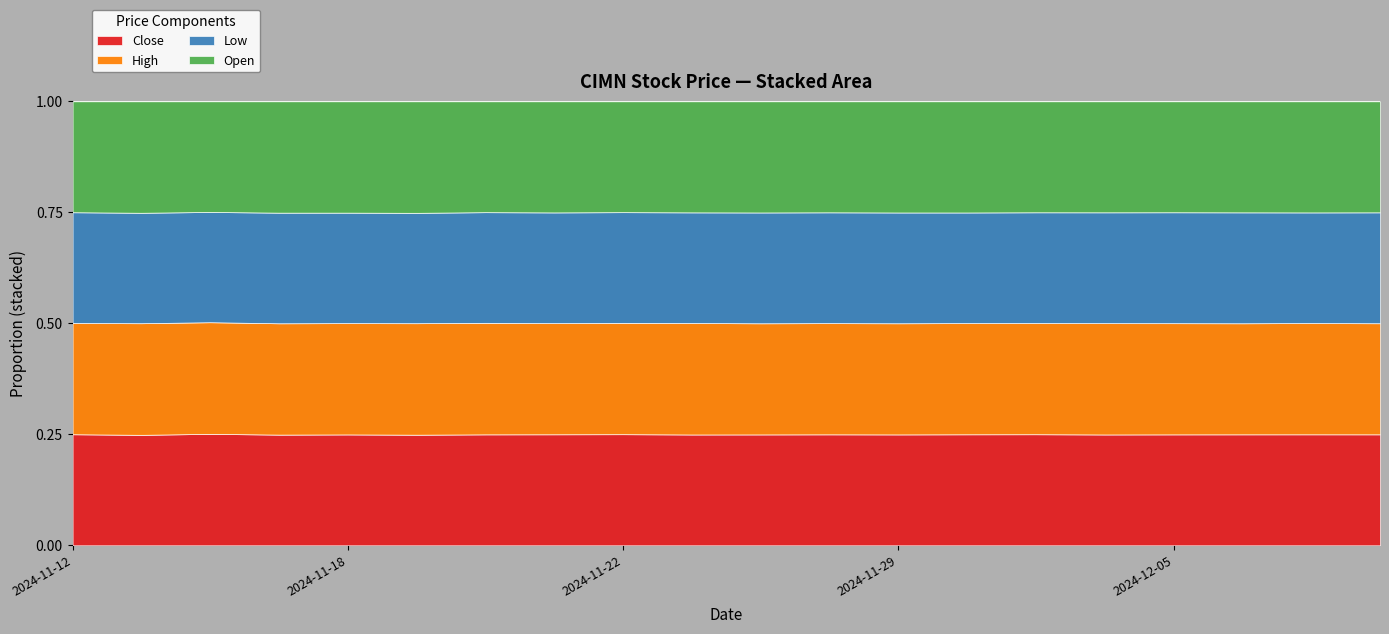

True or false: High and Close cross at least once.

False